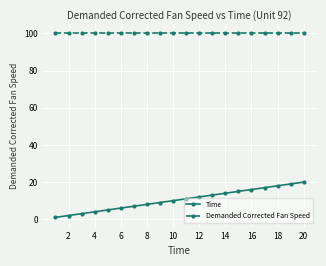

Which series has the largest range (max minus min)?

Time